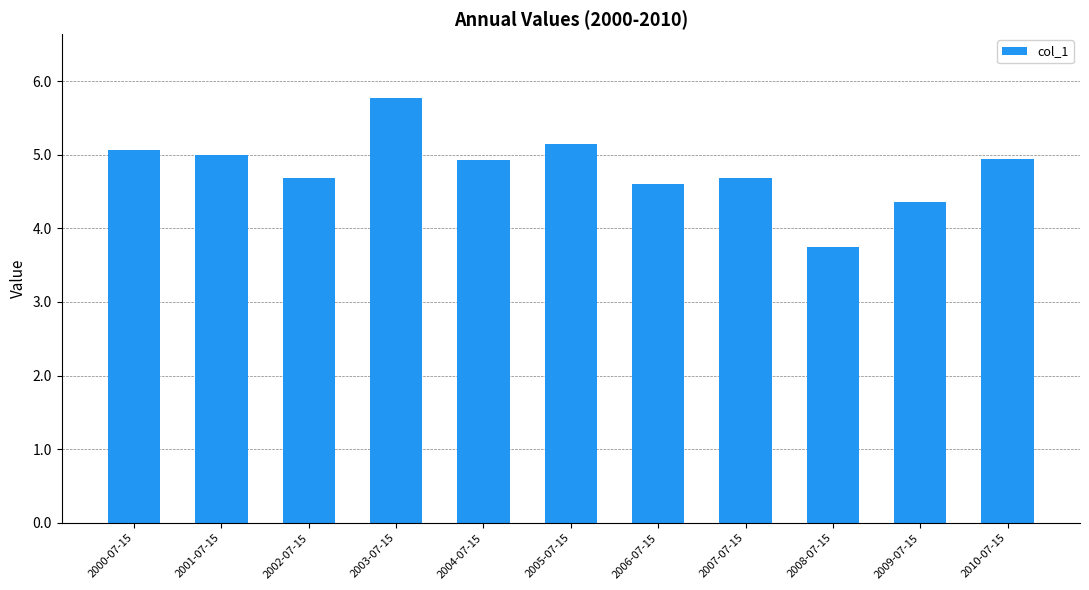

Are the bars grouped side by side (vs. stacked)?

No